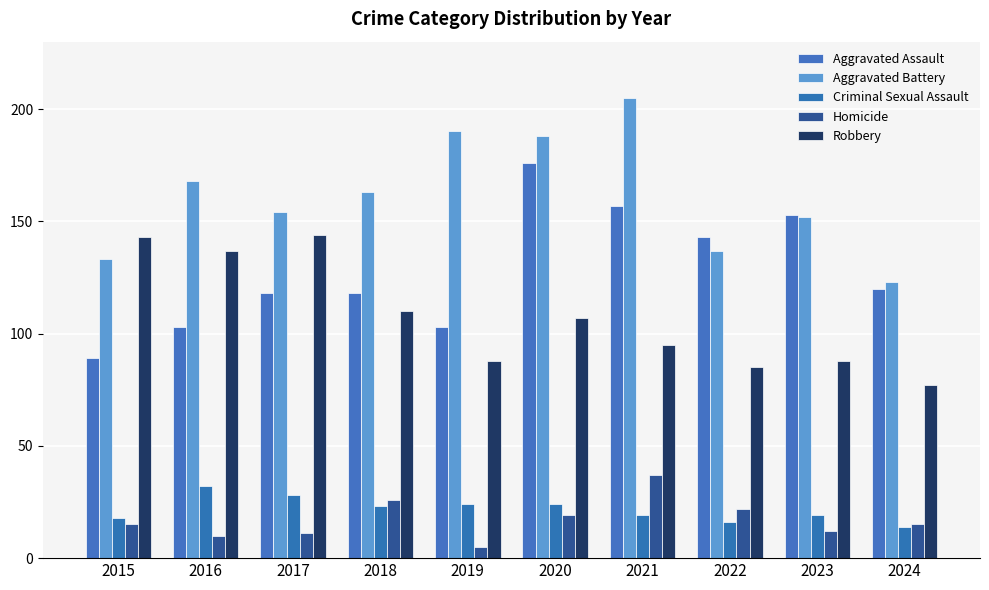

What is the value of the Homicide bar at the 8th from the left?

22